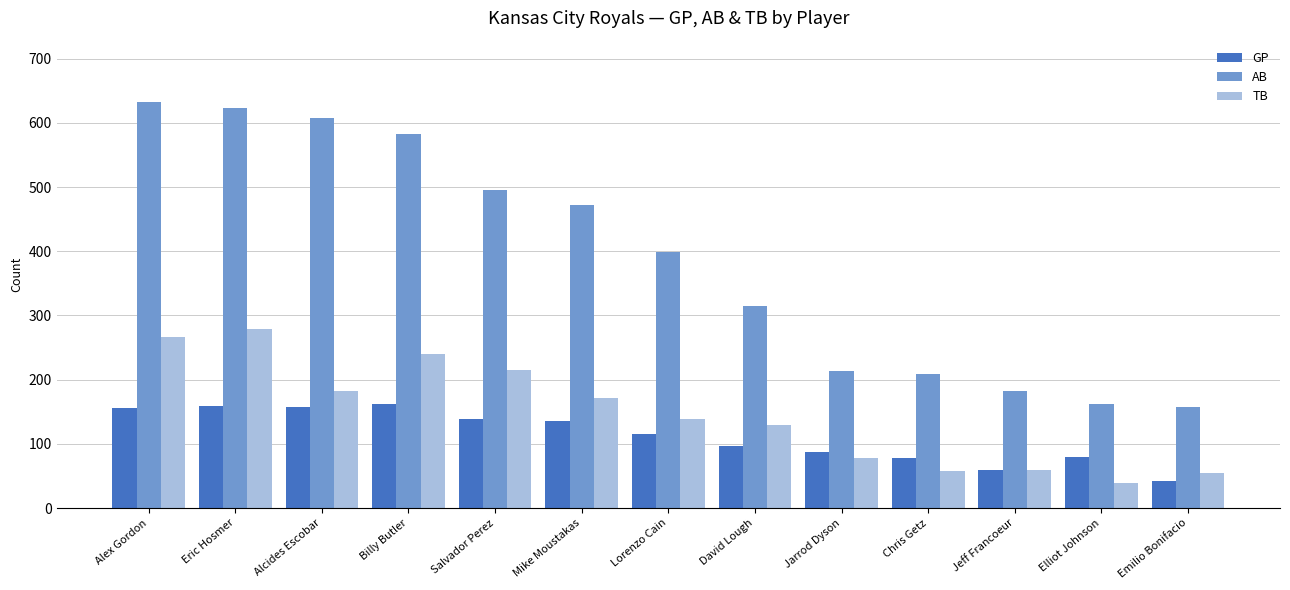

At Chris Getz, list the series in order from smallest to largest.

TB, GP, AB